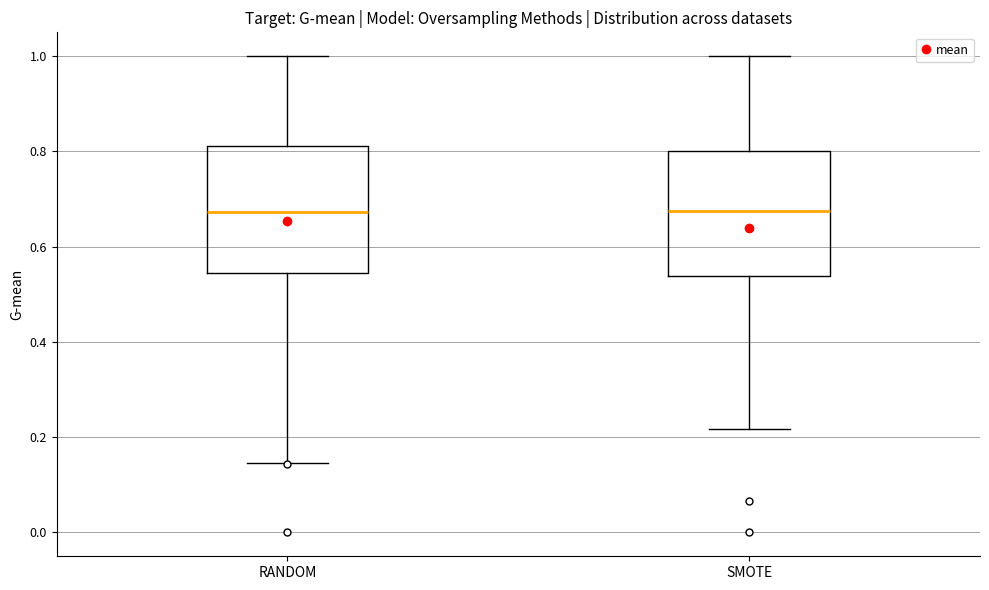

Reading left to right, read every box against the y-axis: the position of its median line, the range the box covers, and the ends of its whiskers. The values are not printed on the chart, so give them approximately, as read against the axis.

RANDOM: median 0.68, box 0.54 to 0.82, whiskers 0.14 to 1.00
SMOTE: median 0.68, box 0.54 to 0.80, whiskers 0.22 to 1.00